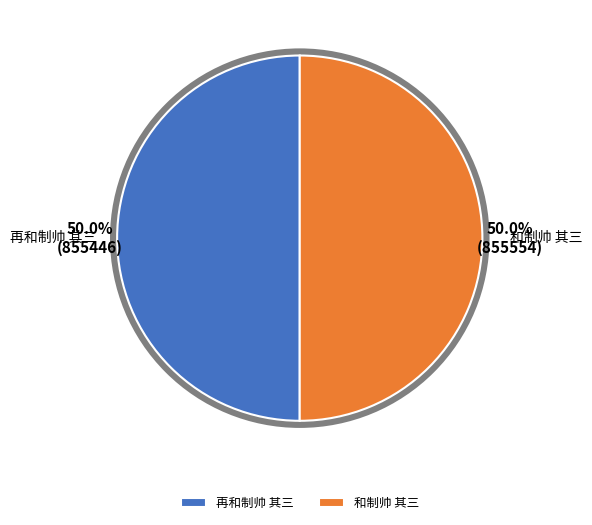

What portion of the pie excludes 再和制帅 其三?

50.0%